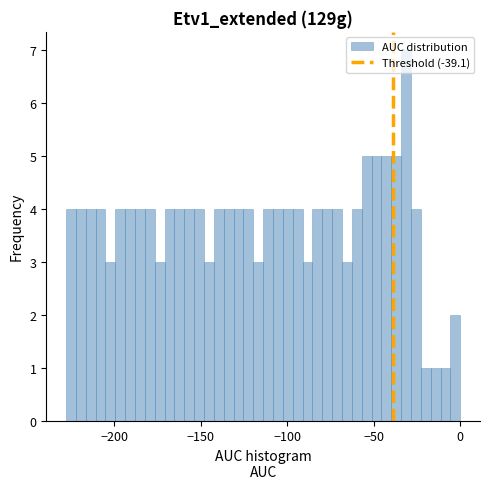

Read against the x-axis, roughly where is the centre of the tallest bar?

-30